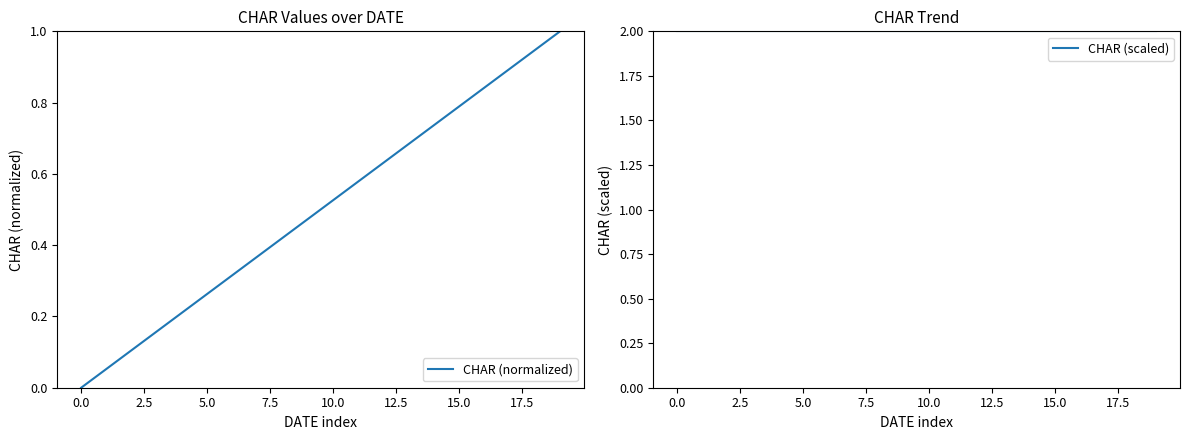

What is the highest value of the CHAR (normalized) series?

1.0